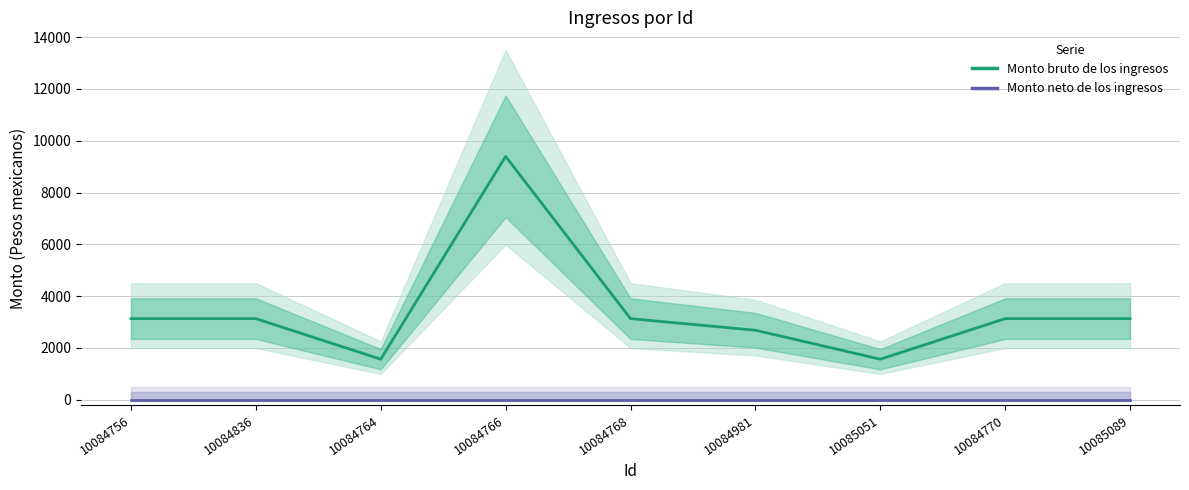

How many data points in Monto bruto de los ingresos are above 3132?

6